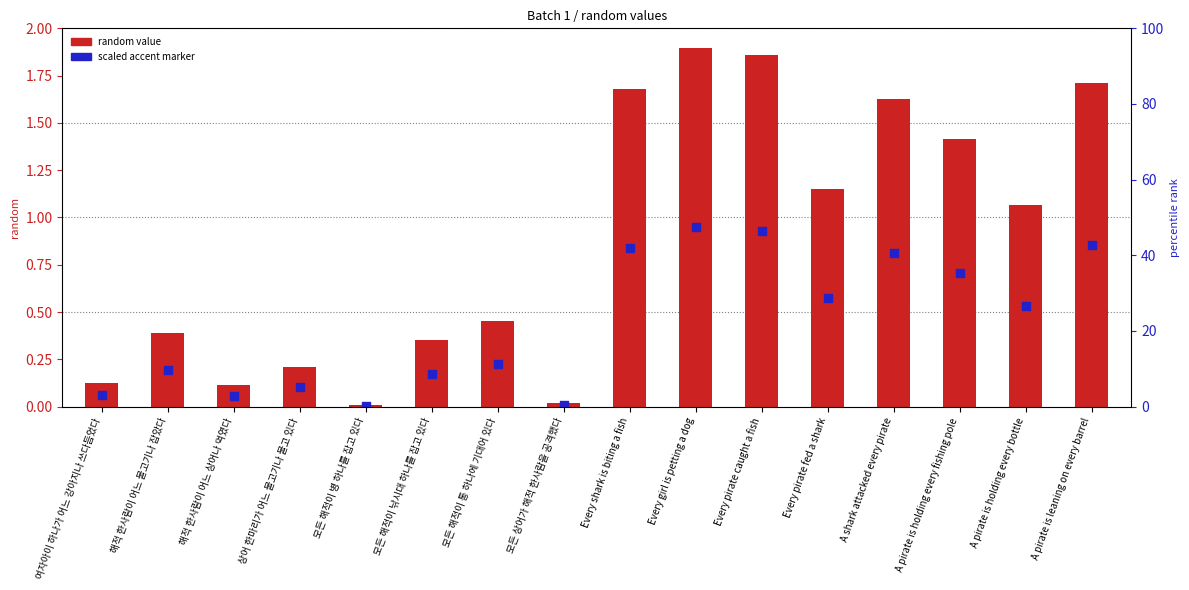

Which series contains the highest Y value?

random value